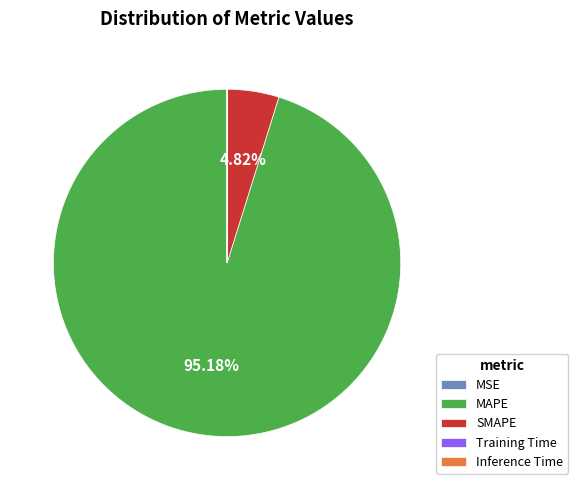

Is the sum of SMAPE and MAPE greater than half?

Yes